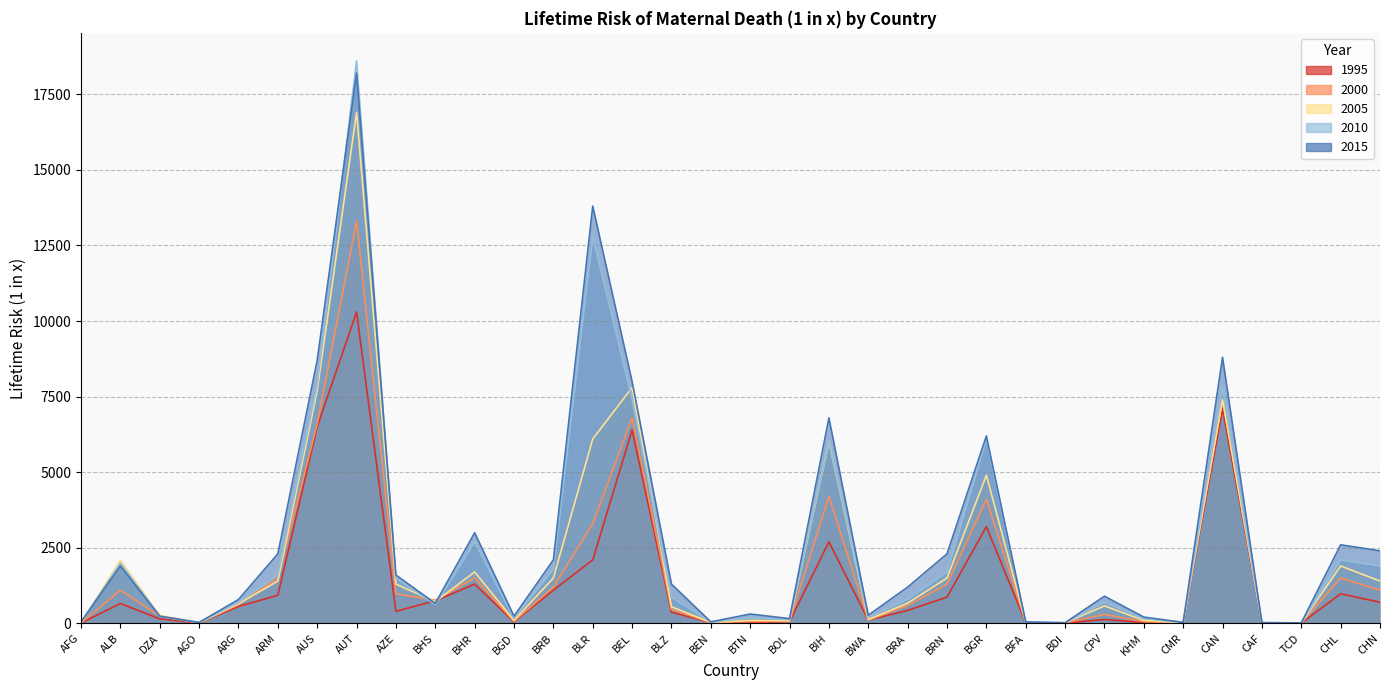

How many lines are shown in the chart?

5